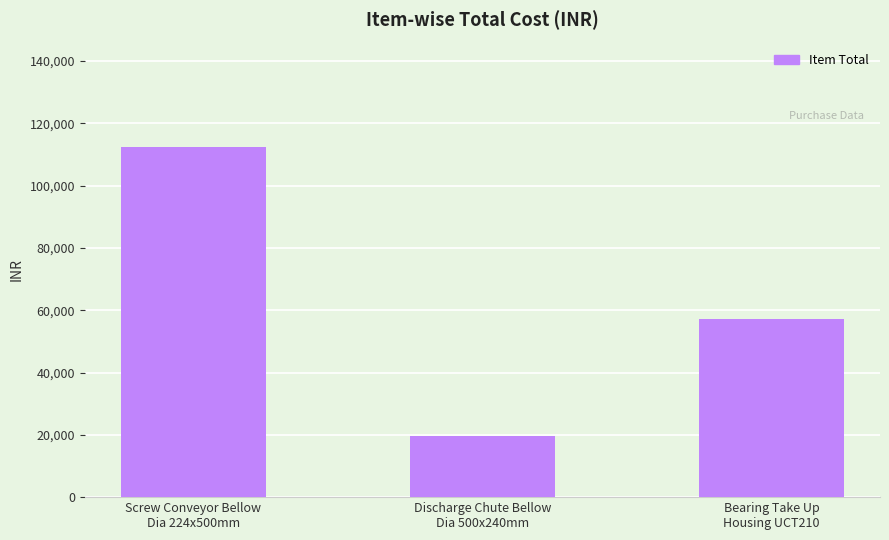

Rank the categories by value from lowest to highest.

Discharge Chute Bellow
Dia 500x240mm, Bearing Take Up
Housing UCT210, Screw Conveyor Bellow
Dia 224x500mm